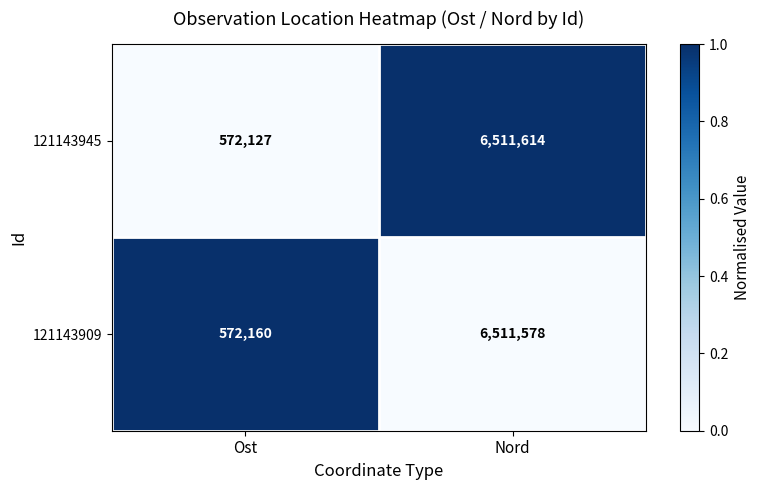

What is the average value of the 121143909 series?

3541869